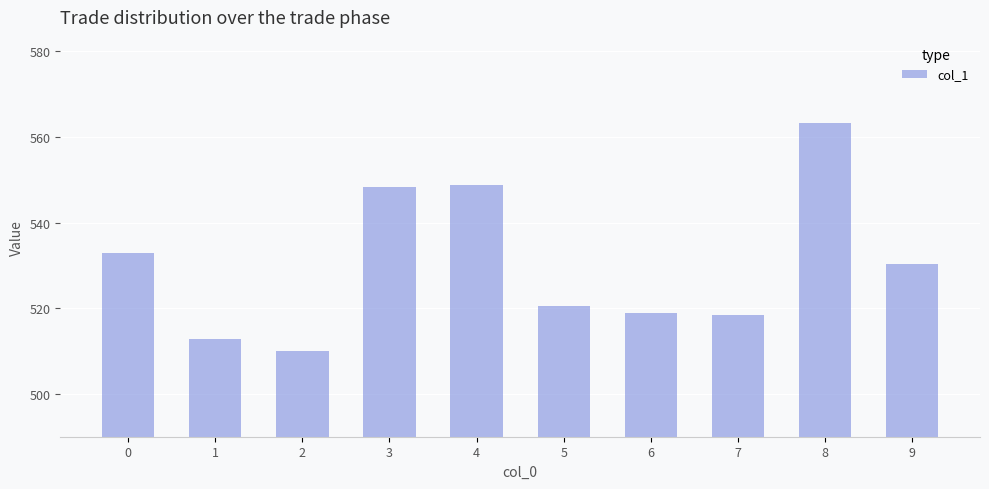

Reading left to right, what are all the values shown in this chart?

0=533.0	1=512.8	2=510.0	3=548.3	4=548.7	5=520.5	6=519.0	7=518.4	8=563.4	9=530.5